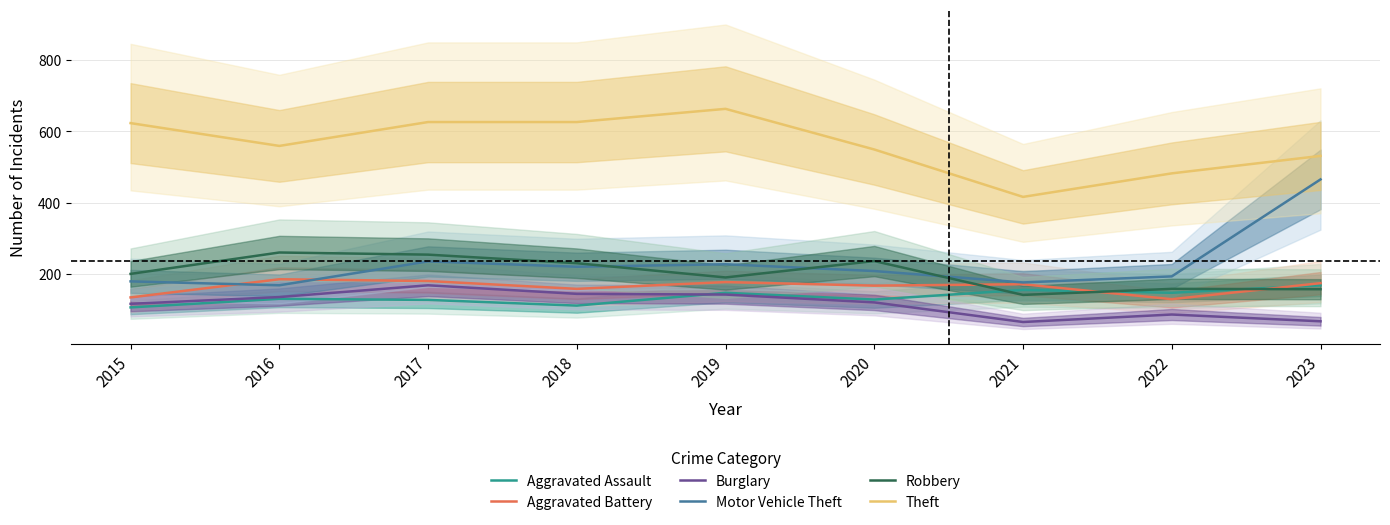

Between 2020 and 2023, which is larger?

2023